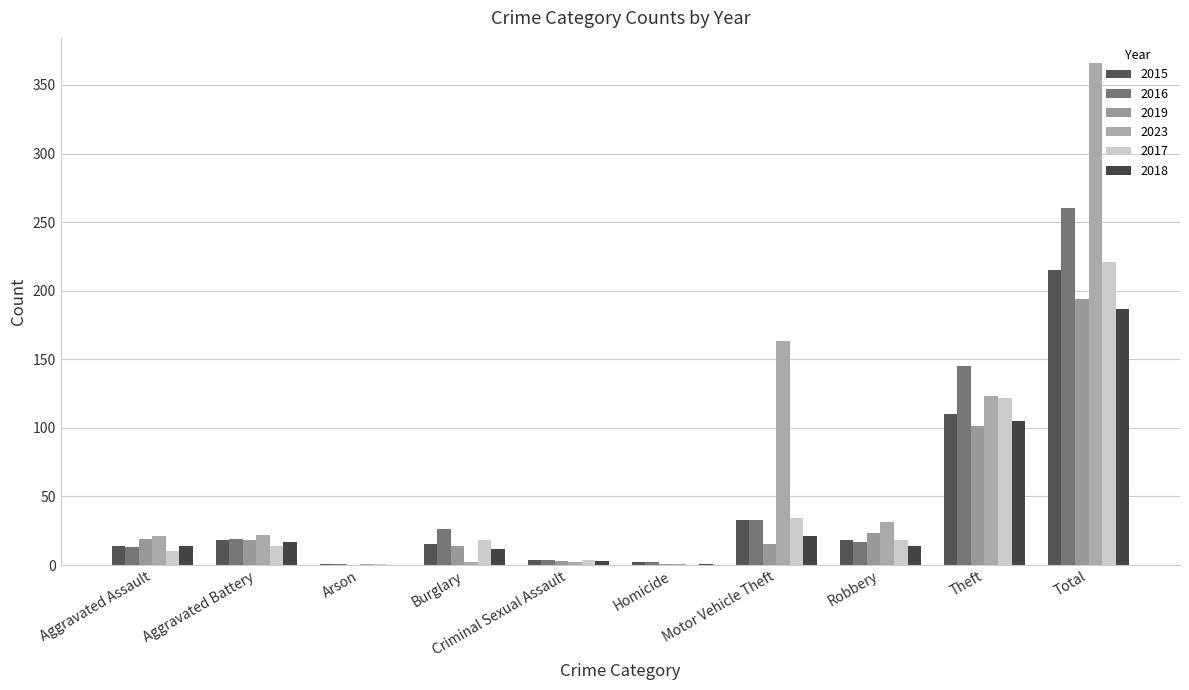

What is the average value of the 2017 series?

44